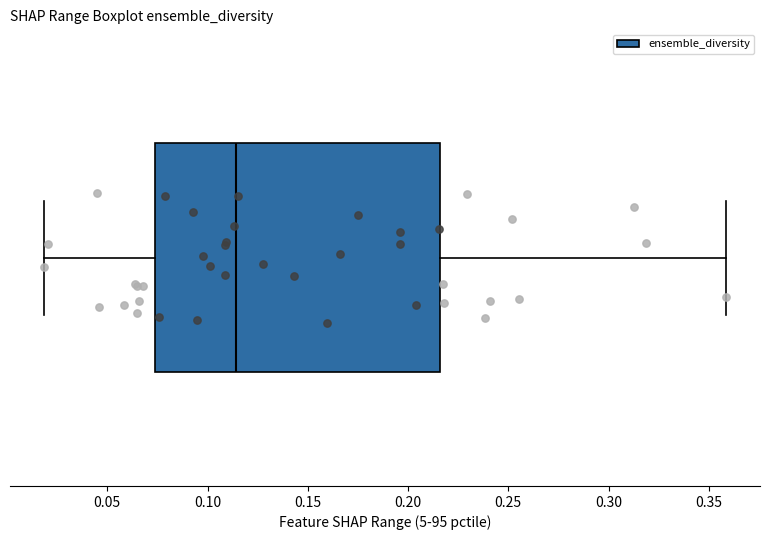

Read this box plot against the x-axis: the position of the median line, the range covered by the box, and the ends of both whiskers. The values are not printed on the chart, so give them approximately, as read against the axis.

median 0.115, box 0.075 to 0.215, whiskers 0.020 to 0.360